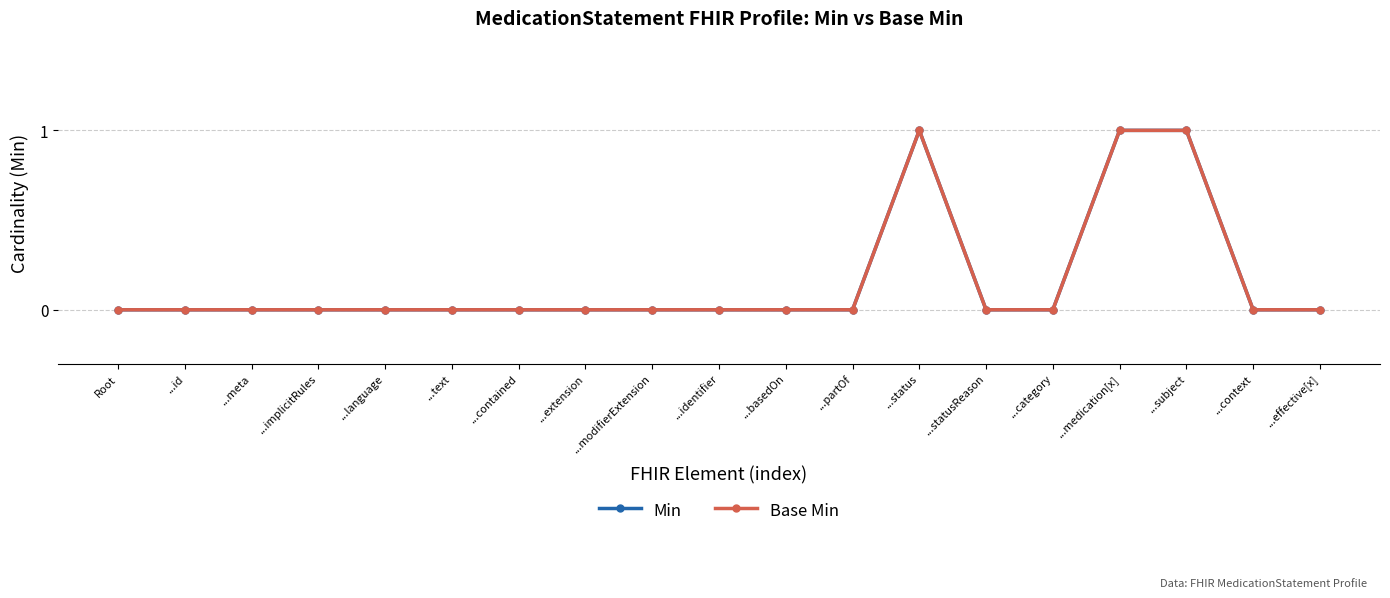

True or false: Base Min and Min cross at least once.

False